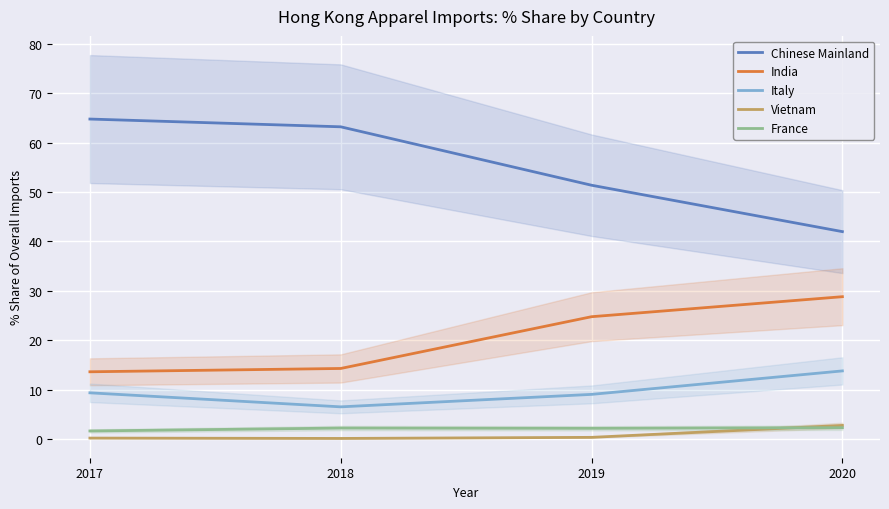

What is the sum of the Vietnam values at 2019 and 2017?

0.5